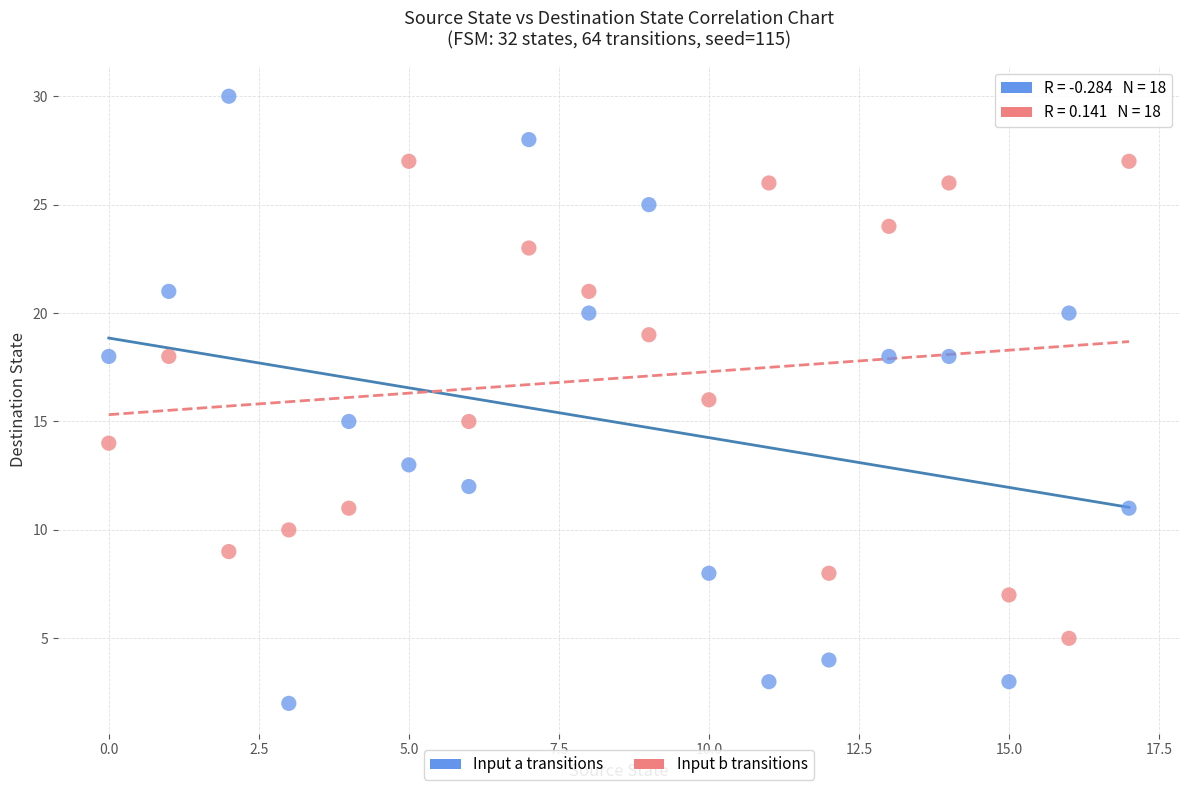

What are all the series names shown in the legend?

Input a transitions, Input b transitions